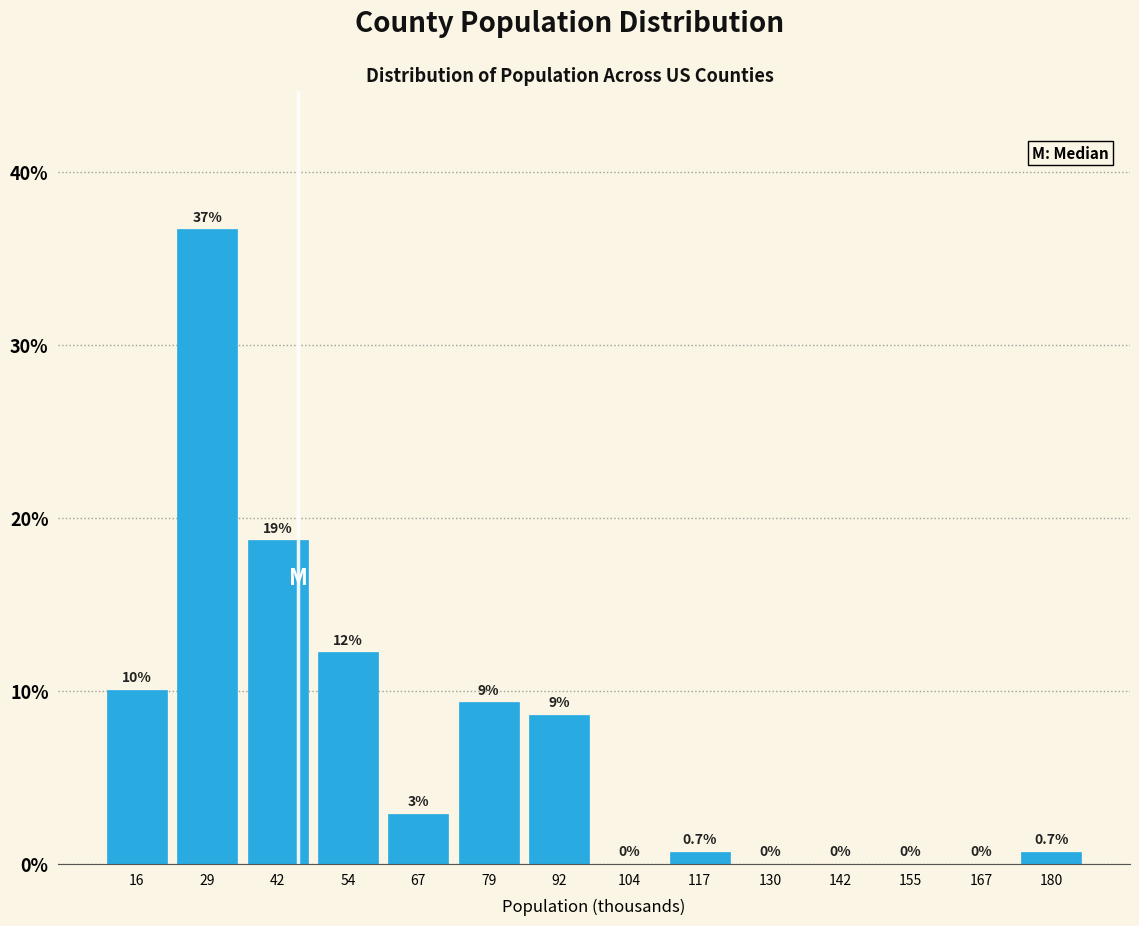

Which range on the x-axis has the tallest bar?

24 to 36